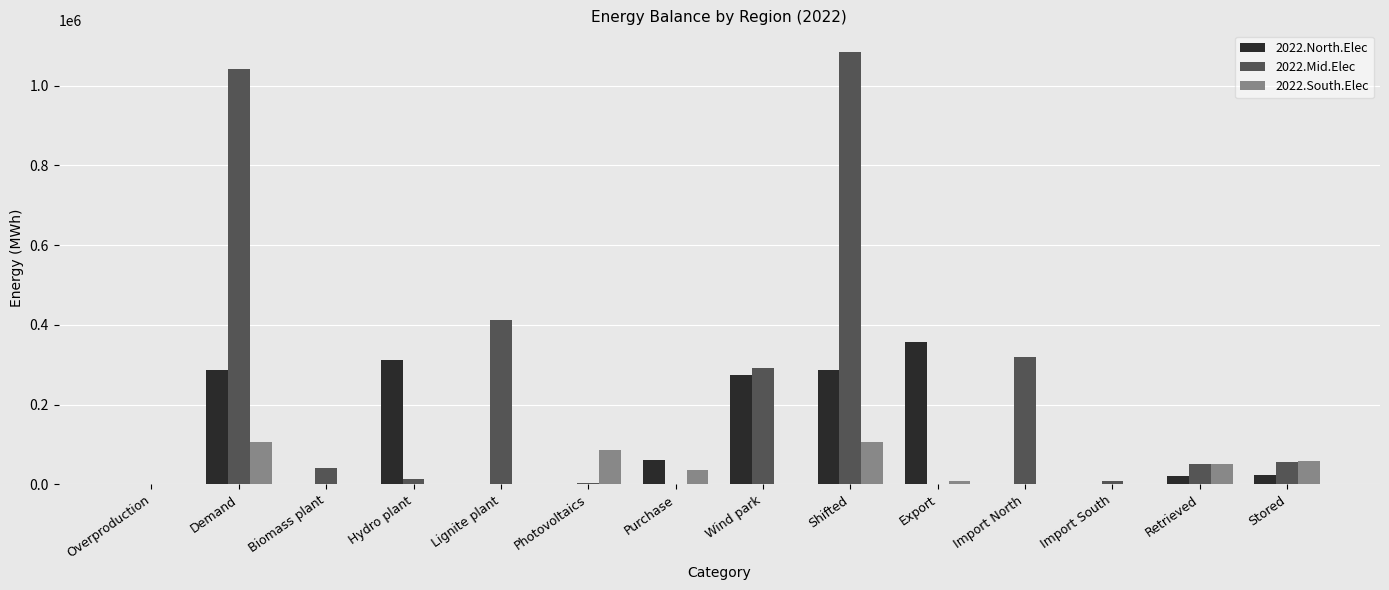

The value of 2022.South.Elec at Biomass plant is -52178.9. True or false?

False